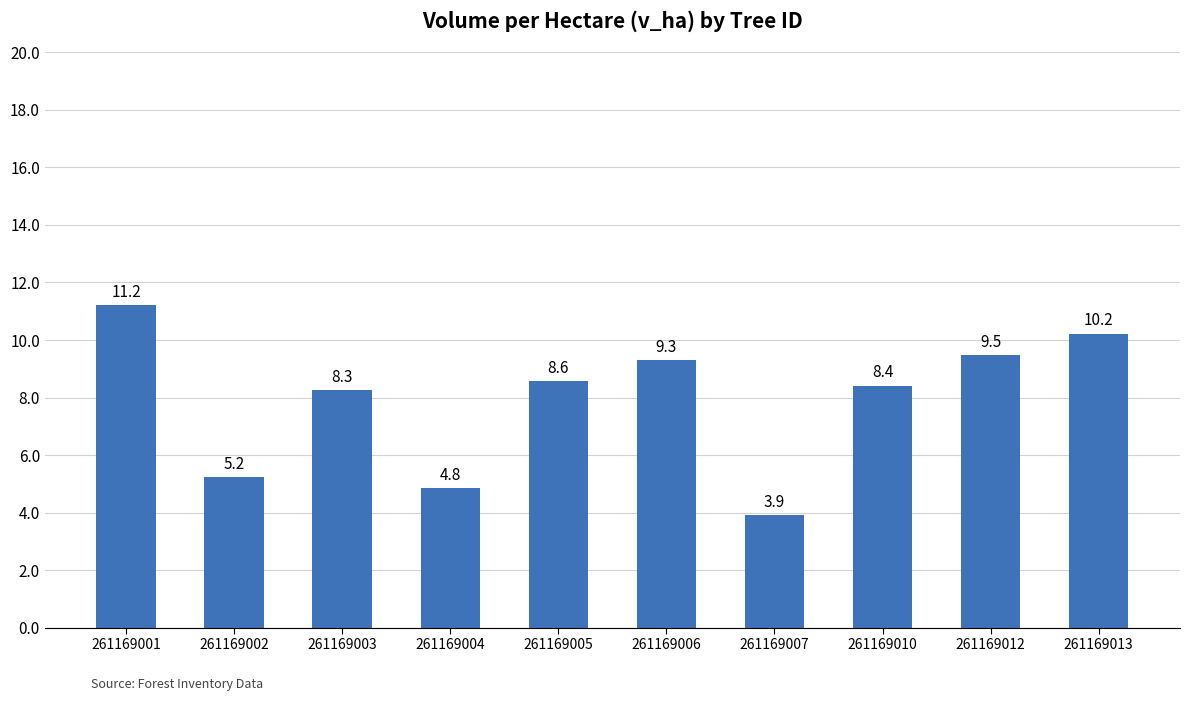

What is the change in value from 261169002 to 261169005?

+3.3